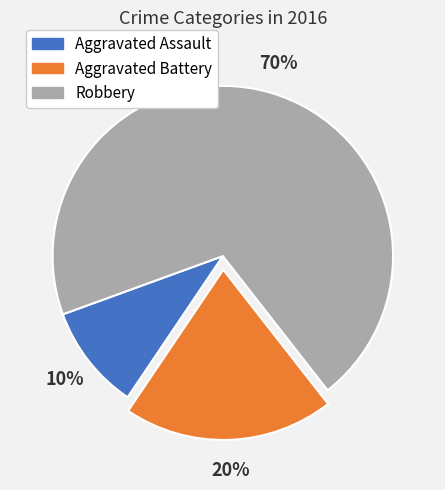

Rank the categories by value from highest to lowest.

Robbery, Aggravated Battery, Aggravated Assault